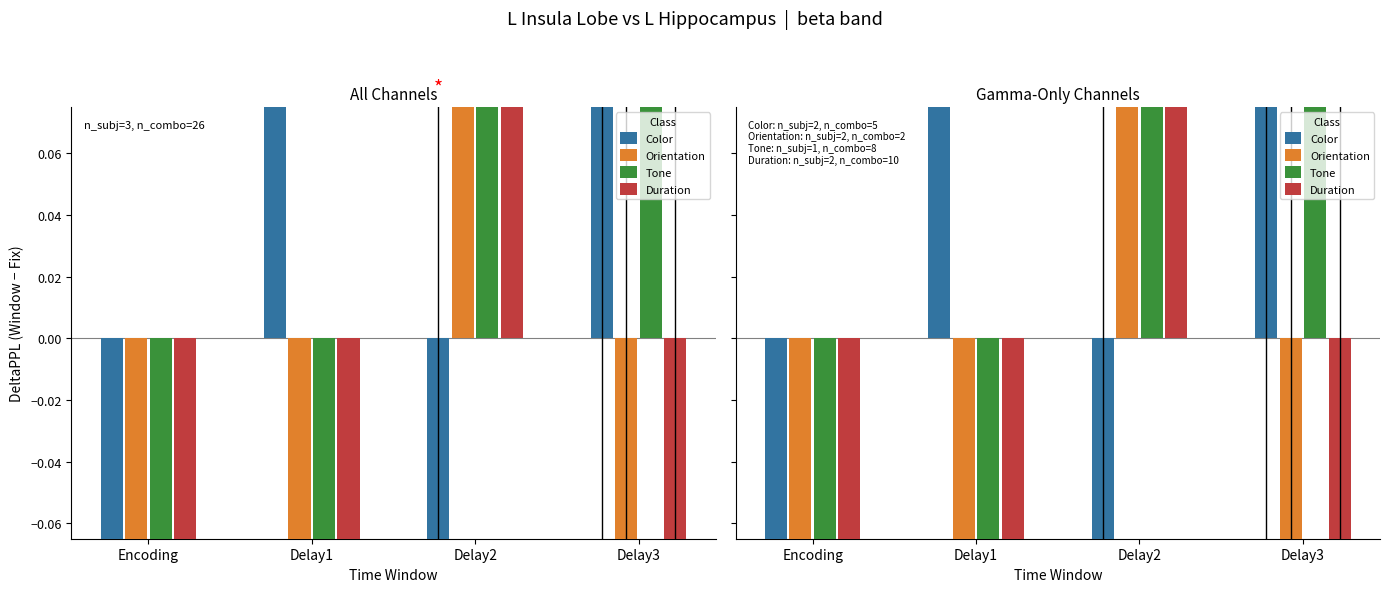

At which category is the sum across all series the highest?

Delay2